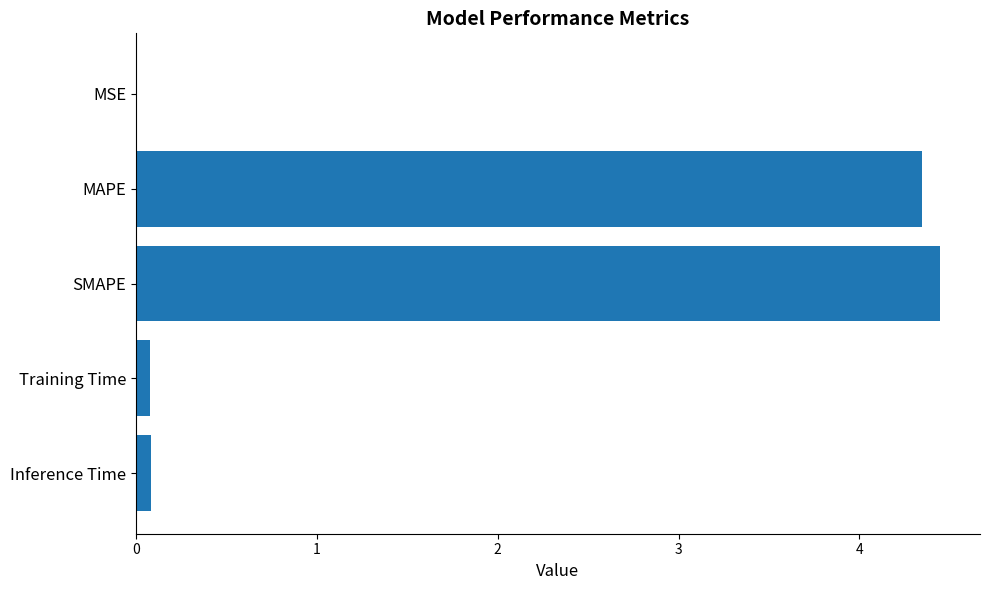

Which category has the highest value across all series?

SMAPE